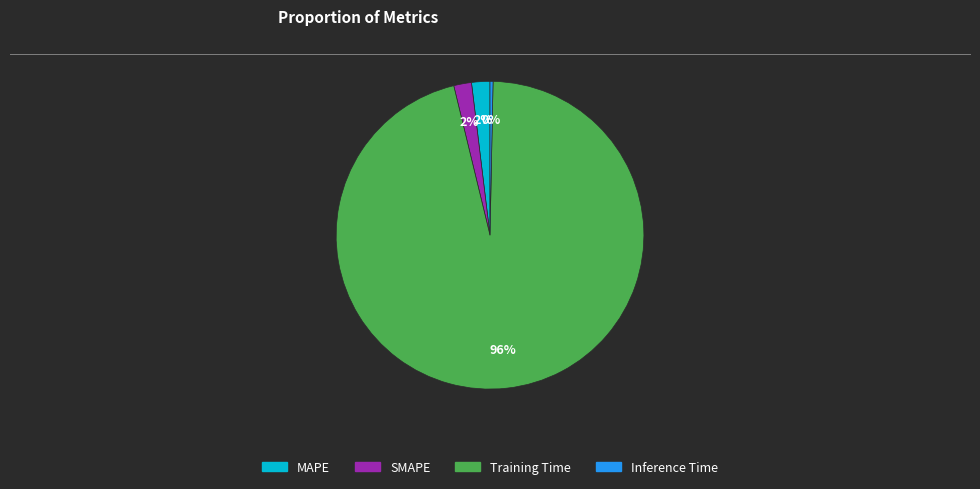

Which has a higher value, SMAPE or Inference Time?

SMAPE